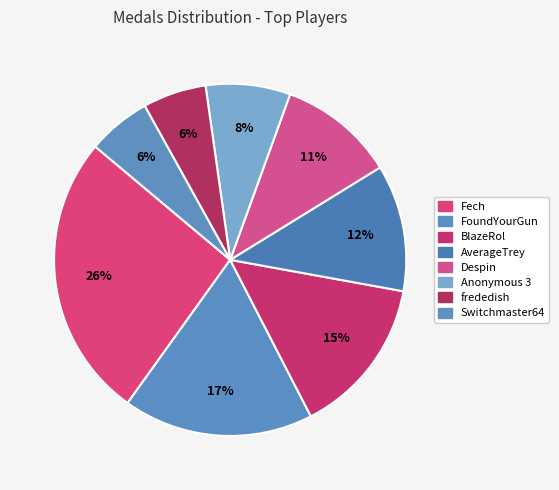

Does any single category account for the majority?

No